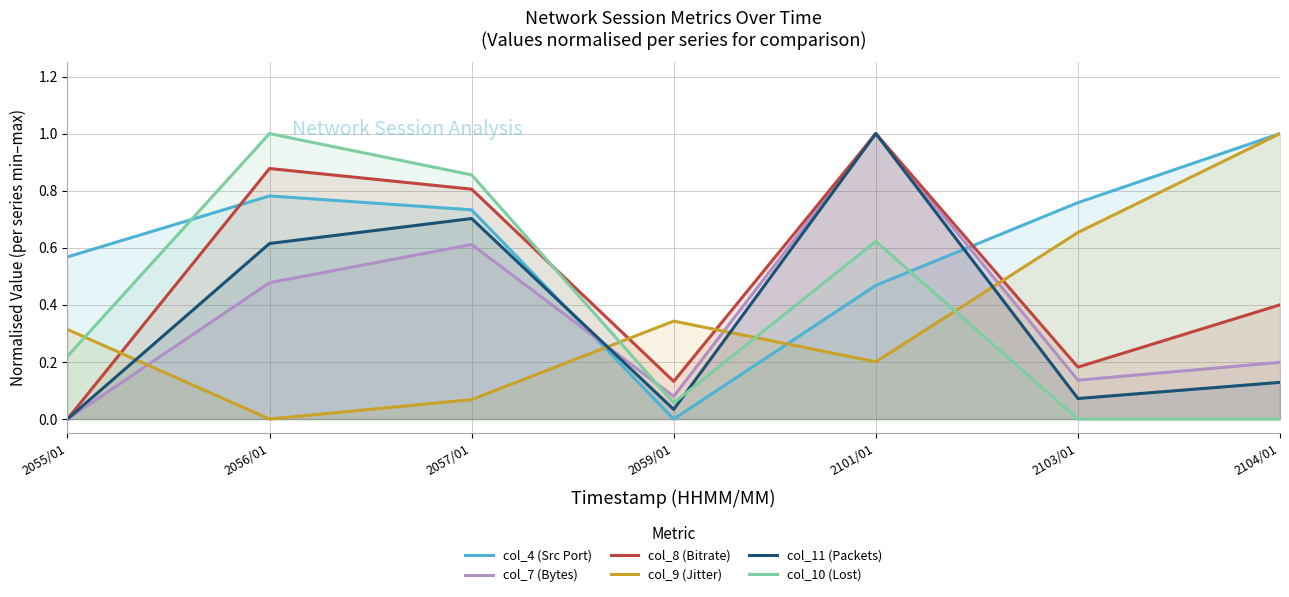

Reading right to left, what are all the values shown in this chart?

col_4 (Src Port): 1.0	0.8	0.5	0.0	0.7	0.8	0.6
col_7 (Bytes): 0.2	0.1	1.0	0.1	0.6	0.5	0.0
col_8 (Bitrate): 0.4	0.2	1.0	0.1	0.8	0.9	0.0
col_9 (Jitter): 1.0	0.7	0.2	0.3	0.1	0.0	0.3
col_11 (Packets): 0.1	0.1	1.0	0.0	0.7	0.6	0.0
col_10 (Lost): 0.0	0.0	0.6	0.1	0.9	1.0	0.2